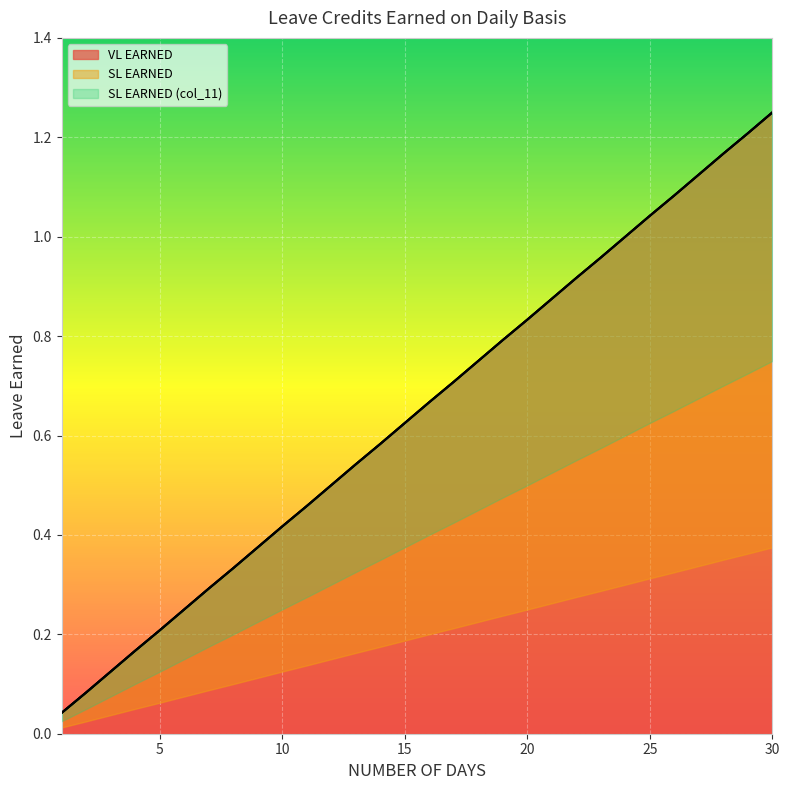

At how many categories does at least one series exceed 1?

6